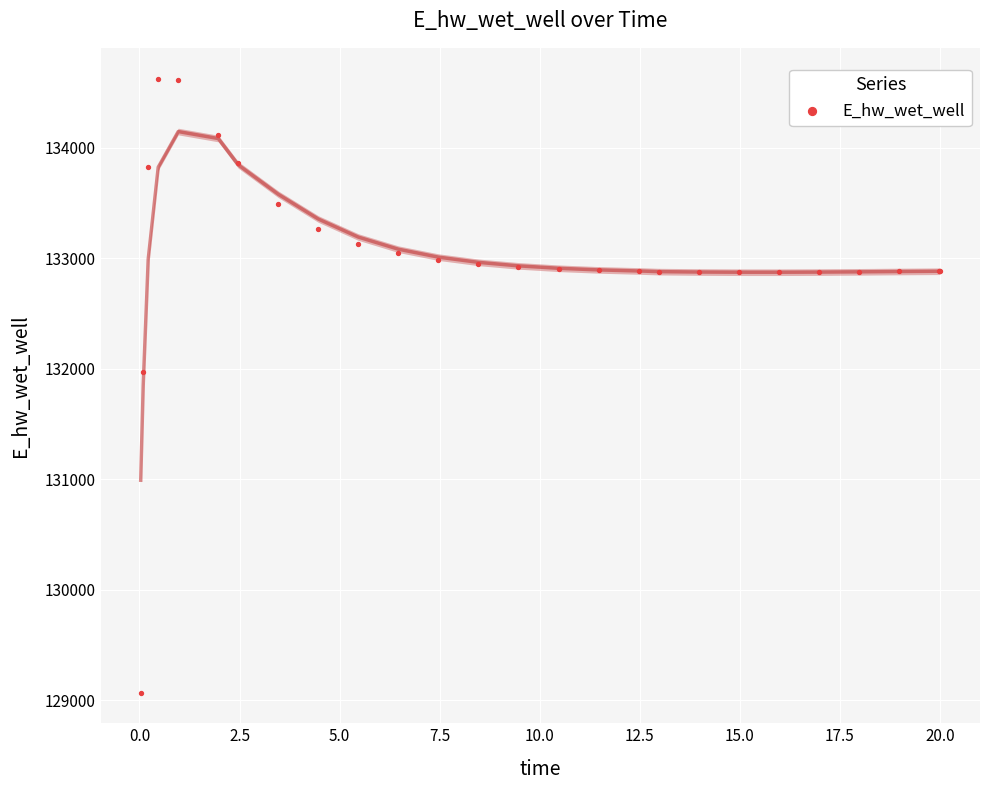

What Y value in the scatter plot is closest to 131849?

131969.9